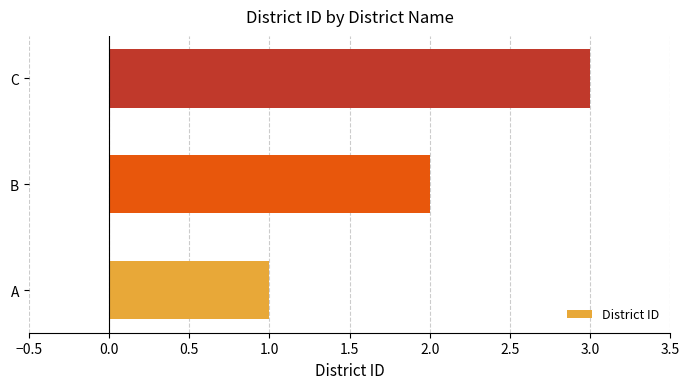

What is the sum of all values?

6